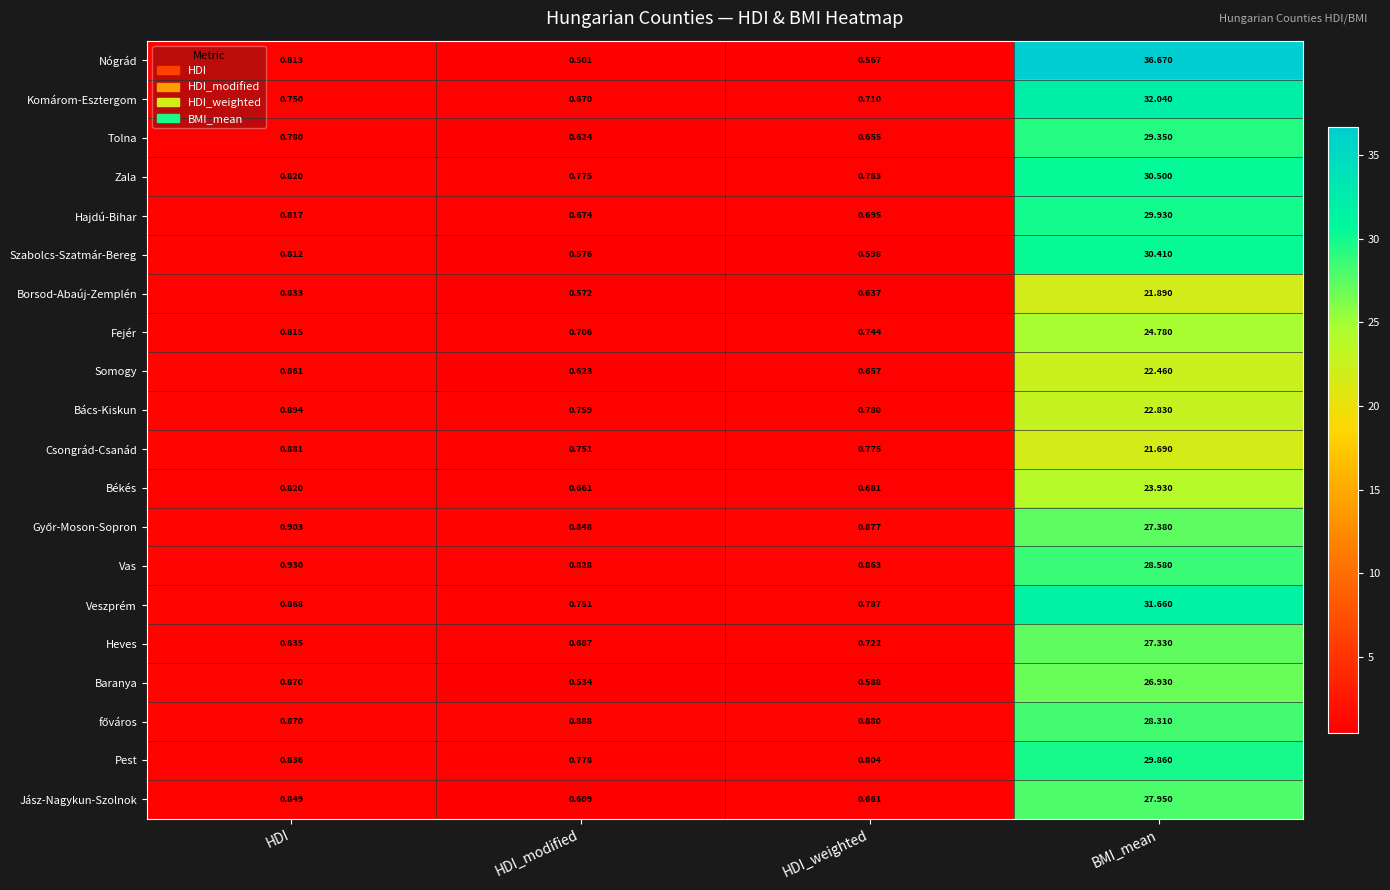

What is the maximum value shown in the chart?

36.7